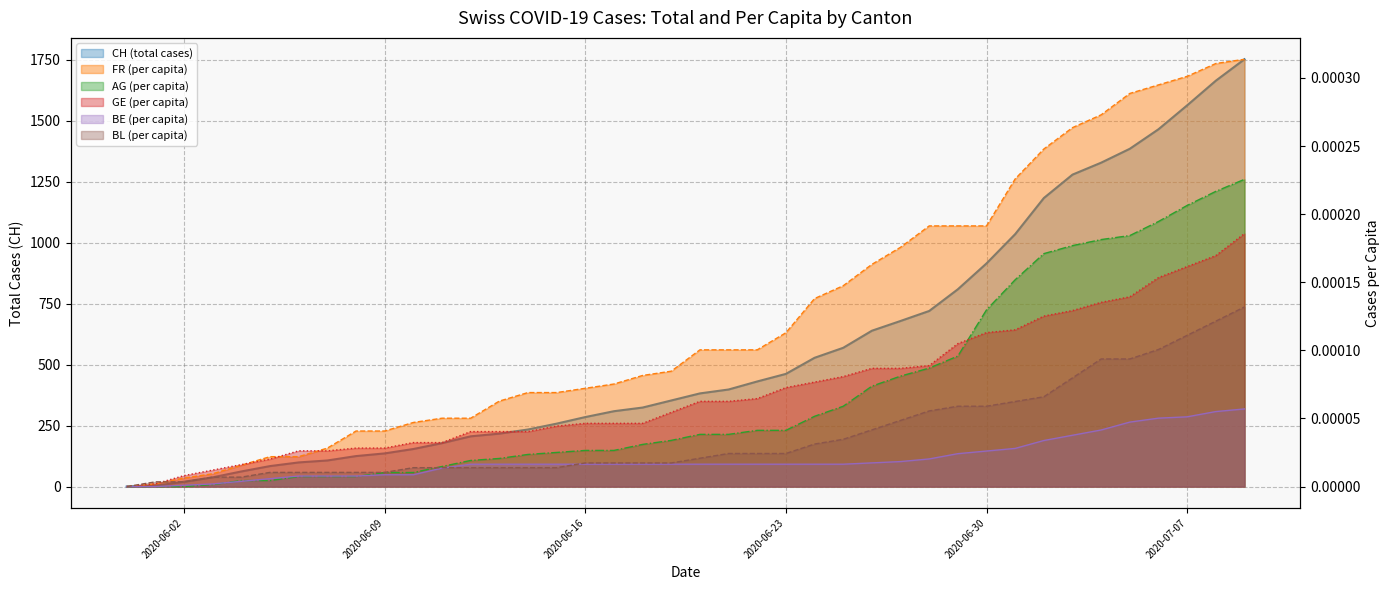

Reading right to left, what are all the values shown in this chart?

CH (total cases): 2020-07-09=1752.0	2020-07-08=1664.0	2020-07-07=1563.0	2020-07-06=1465.0	2020-07-05=1385.0	2020-07-04=1328.0	2020-07-03=1279.0	2020-07-02=1183.0	2020-07-01=1035.0	2020-06-30=915.0	2020-06-29=809.0	2020-06-28=720.0	2020-06-27=679.0	2020-06-26=639.0	2020-06-25=569.0	2020-06-24=528.0	2020-06-23=462.0	2020-06-22=431.0	2020-06-21=398.0	2020-06-20=382.0	2020-06-19=353.0	2020-06-18=324.0	2020-06-17=309.0	2020-06-16=285.0	2020-06-15=258.0	2020-06-14=234.0	2020-06-13=217.0	2020-06-12=206.0	2020-06-11=178.0	2020-06-10=154.0	2020-06-09=136.0	2020-06-08=125.0	2020-06-07=107.0	2020-06-06=99.0	2020-06-05=84.0	2020-06-04=62.0	2020-06-03=38.0	2020-06-02=20.0	2020-06-01=3.0	2020-05-31=0.0
FR (per capita): 2020-07-09=0.0	2020-07-08=0.0	2020-07-07=0.0	2020-07-06=0.0	2020-07-05=0.0	2020-07-04=0.0	2020-07-03=0.0	2020-07-02=0.0	2020-07-01=0.0	2020-06-30=0.0	2020-06-29=0.0	2020-06-28=0.0	2020-06-27=0.0	2020-06-26=0.0	2020-06-25=0.0	2020-06-24=0.0	2020-06-23=0.0	2020-06-22=0.0	2020-06-21=0.0	2020-06-20=0.0	2020-06-19=0.0	2020-06-18=0.0	2020-06-17=0.0	2020-06-16=0.0	2020-06-15=0.0	2020-06-14=0.0	2020-06-13=0.0	2020-06-12=0.0	2020-06-11=0.0	2020-06-10=0.0	2020-06-09=0.0	2020-06-08=0.0	2020-06-07=0.0	2020-06-06=0.0	2020-06-05=0.0	2020-06-04=0.0	2020-06-03=0.0	2020-06-02=0.0	2020-06-01=0.0	2020-05-31=0.0
AG (per capita): 2020-07-09=0.0	2020-07-08=0.0	2020-07-07=0.0	2020-07-06=0.0	2020-07-05=0.0	2020-07-04=0.0	2020-07-03=0.0	2020-07-02=0.0	2020-07-01=0.0	2020-06-30=0.0	2020-06-29=0.0	2020-06-28=0.0	2020-06-27=0.0	2020-06-26=0.0	2020-06-25=0.0	2020-06-24=0.0	2020-06-23=0.0	2020-06-22=0.0	2020-06-21=0.0	2020-06-20=0.0	2020-06-19=0.0	2020-06-18=0.0	2020-06-17=0.0	2020-06-16=0.0	2020-06-15=0.0	2020-06-14=0.0	2020-06-13=0.0	2020-06-12=0.0	2020-06-11=0.0	2020-06-10=0.0	2020-06-09=0.0	2020-06-08=0.0	2020-06-07=0.0	2020-06-06=0.0	2020-06-05=0.0	2020-06-04=0.0	2020-06-03=0.0	2020-06-02=0.0	2020-06-01=0.0	2020-05-31=0.0
GE (per capita): 2020-07-09=0.0	2020-07-08=0.0	2020-07-07=0.0	2020-07-06=0.0	2020-07-05=0.0	2020-07-04=0.0	2020-07-03=0.0	2020-07-02=0.0	2020-07-01=0.0	2020-06-30=0.0	2020-06-29=0.0	2020-06-28=0.0	2020-06-27=0.0	2020-06-26=0.0	2020-06-25=0.0	2020-06-24=0.0	2020-06-23=0.0	2020-06-22=0.0	2020-06-21=0.0	2020-06-20=0.0	2020-06-19=0.0	2020-06-18=0.0	2020-06-17=0.0	2020-06-16=0.0	2020-06-15=0.0	2020-06-14=0.0	2020-06-13=0.0	2020-06-12=0.0	2020-06-11=0.0	2020-06-10=0.0	2020-06-09=0.0	2020-06-08=0.0	2020-06-07=0.0	2020-06-06=0.0	2020-06-05=0.0	2020-06-04=0.0	2020-06-03=0.0	2020-06-02=0.0	2020-06-01=0.0	2020-05-31=0.0
BE (per capita): 2020-07-09=0.0	2020-07-08=0.0	2020-07-07=0.0	2020-07-06=0.0	2020-07-05=0.0	2020-07-04=0.0	2020-07-03=0.0	2020-07-02=0.0	2020-07-01=0.0	2020-06-30=0.0	2020-06-29=0.0	2020-06-28=0.0	2020-06-27=0.0	2020-06-26=0.0	2020-06-25=0.0	2020-06-24=0.0	2020-06-23=0.0	2020-06-22=0.0	2020-06-21=0.0	2020-06-20=0.0	2020-06-19=0.0	2020-06-18=0.0	2020-06-17=0.0	2020-06-16=0.0	2020-06-15=0.0	2020-06-14=0.0	2020-06-13=0.0	2020-06-12=0.0	2020-06-11=0.0	2020-06-10=0.0	2020-06-09=0.0	2020-06-08=0.0	2020-06-07=0.0	2020-06-06=0.0	2020-06-05=0.0	2020-06-04=0.0	2020-06-03=0.0	2020-06-02=0.0	2020-06-01=0.0	2020-05-31=0.0
BL (per capita): 2020-07-09=0.0	2020-07-08=0.0	2020-07-07=0.0	2020-07-06=0.0	2020-07-05=0.0	2020-07-04=0.0	2020-07-03=0.0	2020-07-02=0.0	2020-07-01=0.0	2020-06-30=0.0	2020-06-29=0.0	2020-06-28=0.0	2020-06-27=0.0	2020-06-26=0.0	2020-06-25=0.0	2020-06-24=0.0	2020-06-23=0.0	2020-06-22=0.0	2020-06-21=0.0	2020-06-20=0.0	2020-06-19=0.0	2020-06-18=0.0	2020-06-17=0.0	2020-06-16=0.0	2020-06-15=0.0	2020-06-14=0.0	2020-06-13=0.0	2020-06-12=0.0	2020-06-11=0.0	2020-06-10=0.0	2020-06-09=0.0	2020-06-08=0.0	2020-06-07=0.0	2020-06-06=0.0	2020-06-05=0.0	2020-06-04=0.0	2020-06-03=0.0	2020-06-02=0.0	2020-06-01=0.0	2020-05-31=0.0